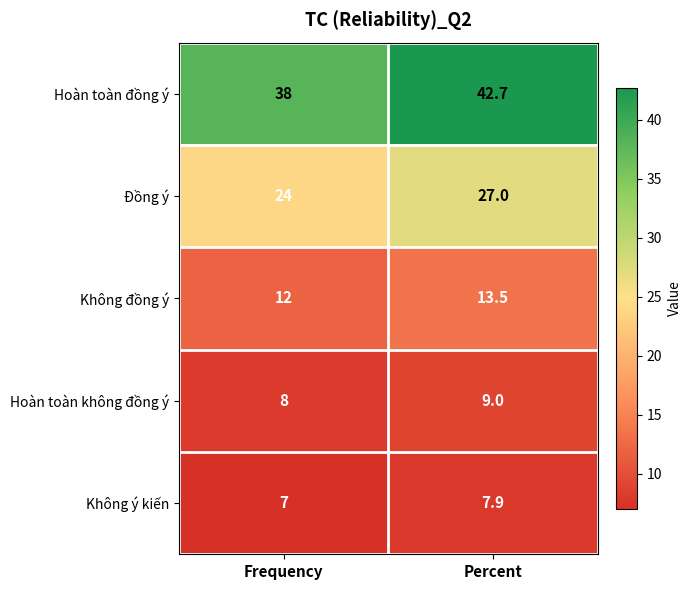

The Không ý kiến series shows 3.5 at Percent. True or false?

False